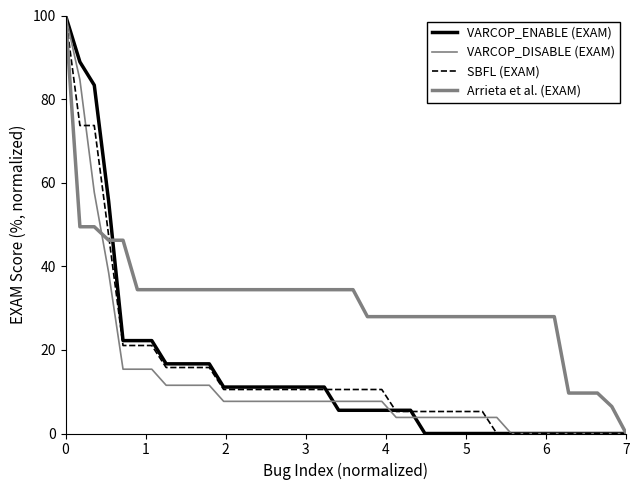

How many lines are shown in the chart?

4